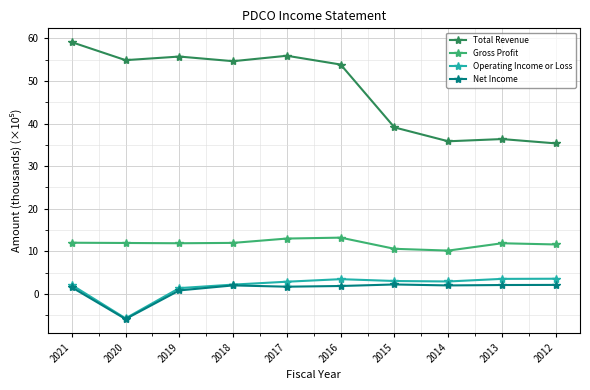

Count the number of data series in this chart.

4